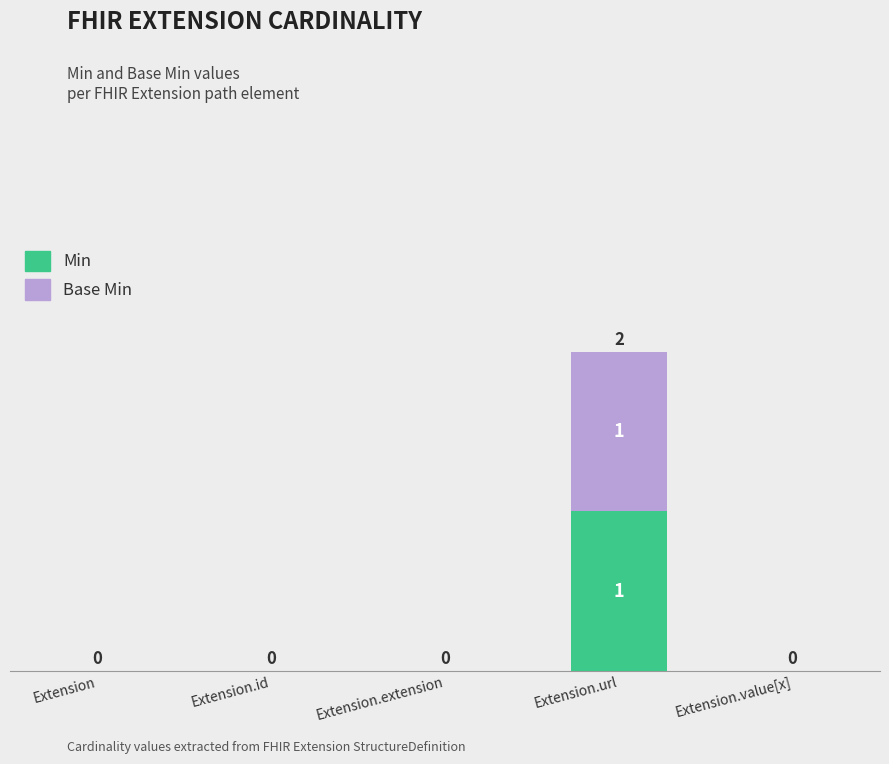

At which category is the sum across all series the highest?

Extension.url